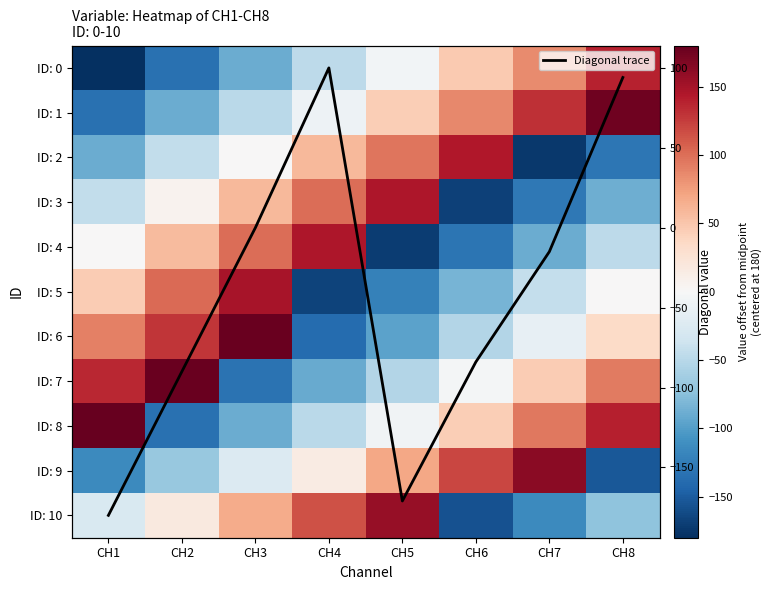

Which label corresponds to the largest value in the chart?

CH1